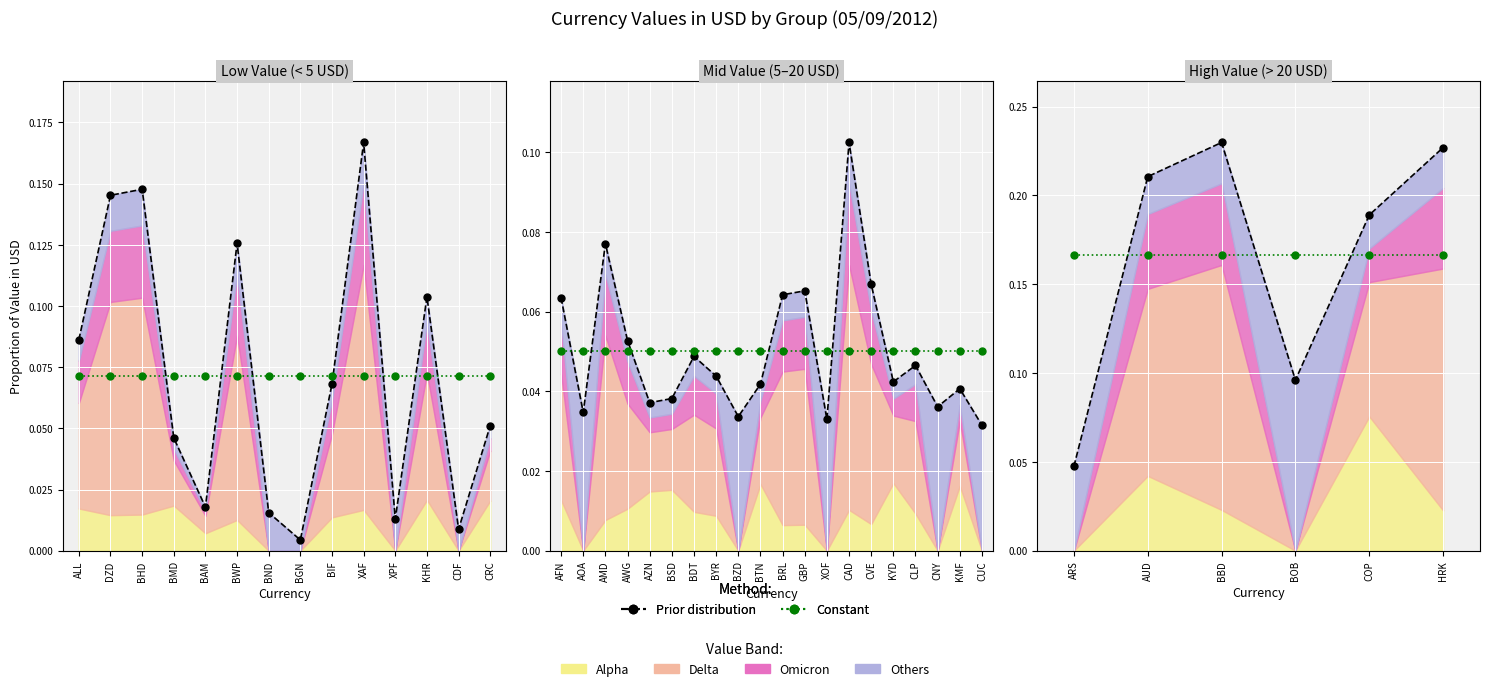

What is the label of the 2nd point from the left?

AUD